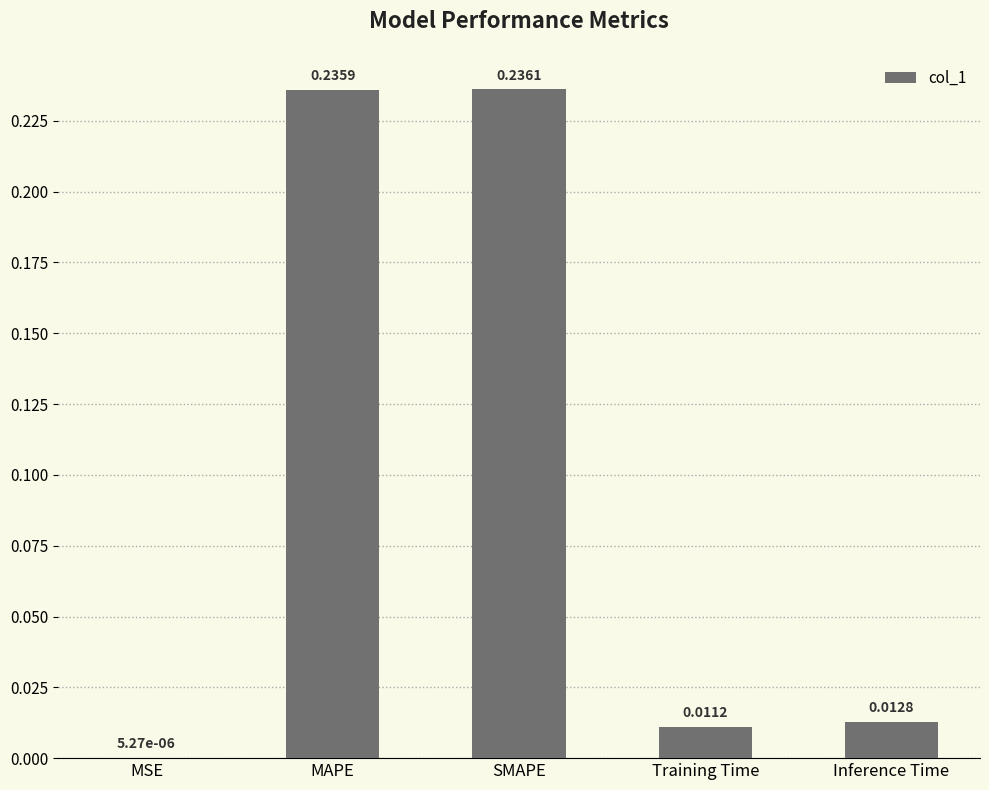

What is the sum of all values?

0.5